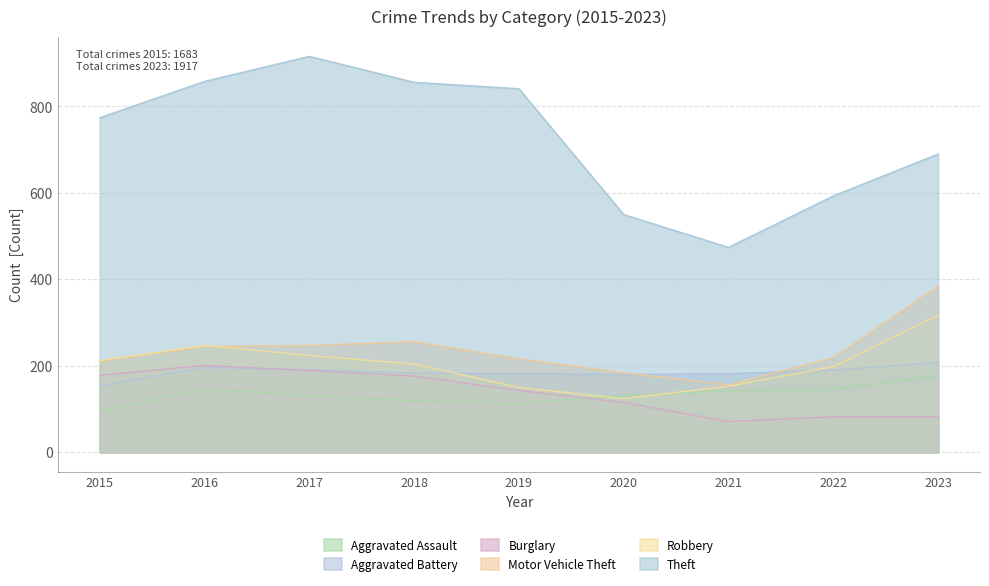

True or false: Motor Vehicle Theft has a value of 245 at 2016.

True